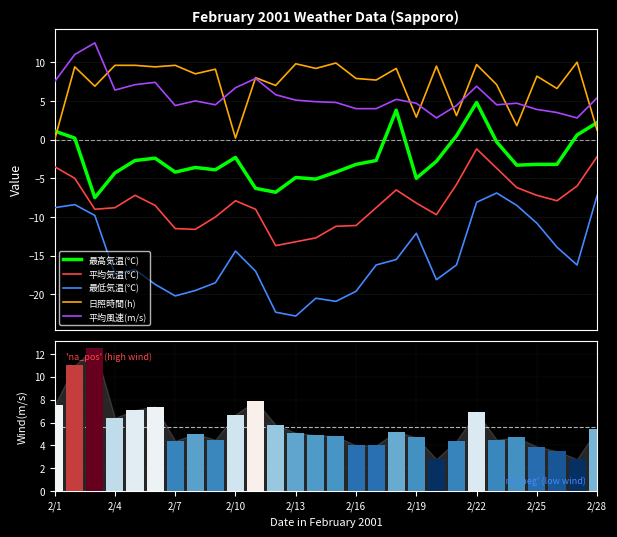

Rank the series by their maximum value, from lowest to highest.

最低気温(℃), 平均気温(℃), 最高気温(℃), 日照時間(h), 平均風速(m/s)